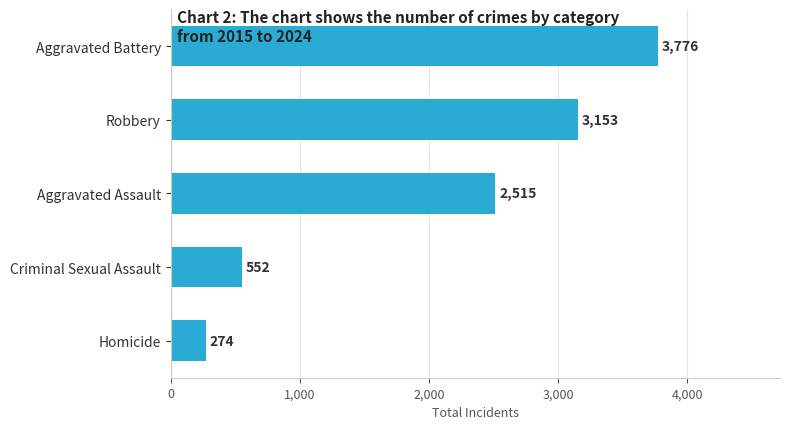

Reading top to bottom, what are all the values shown in this chart?

3776	3153	2515	552	274